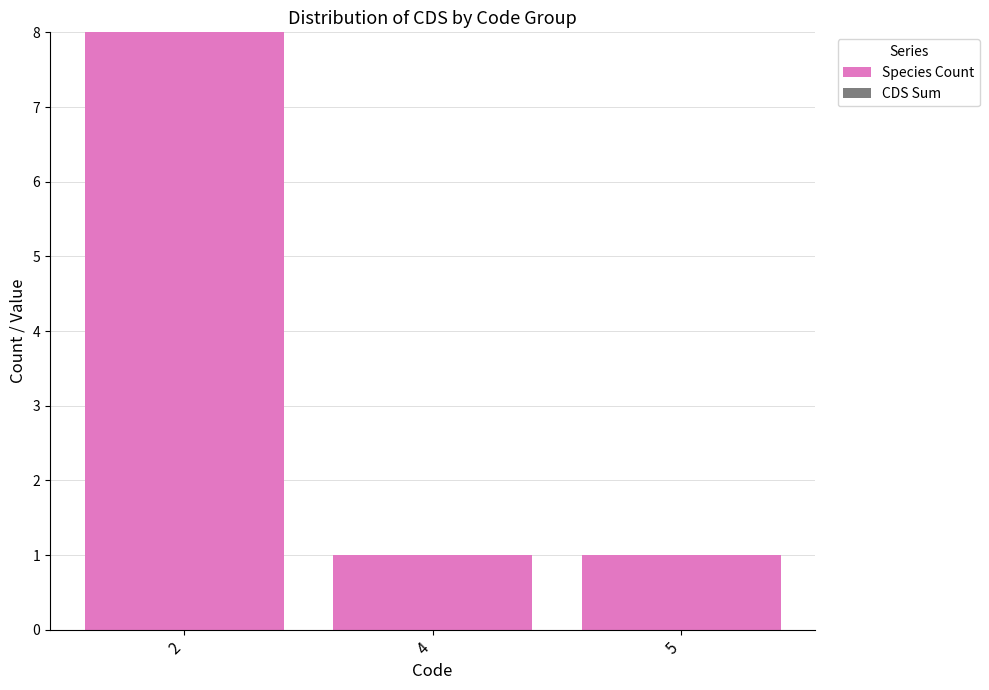

Reading right to left, list all the values displayed in this chart.

5=1	4=1	2=8